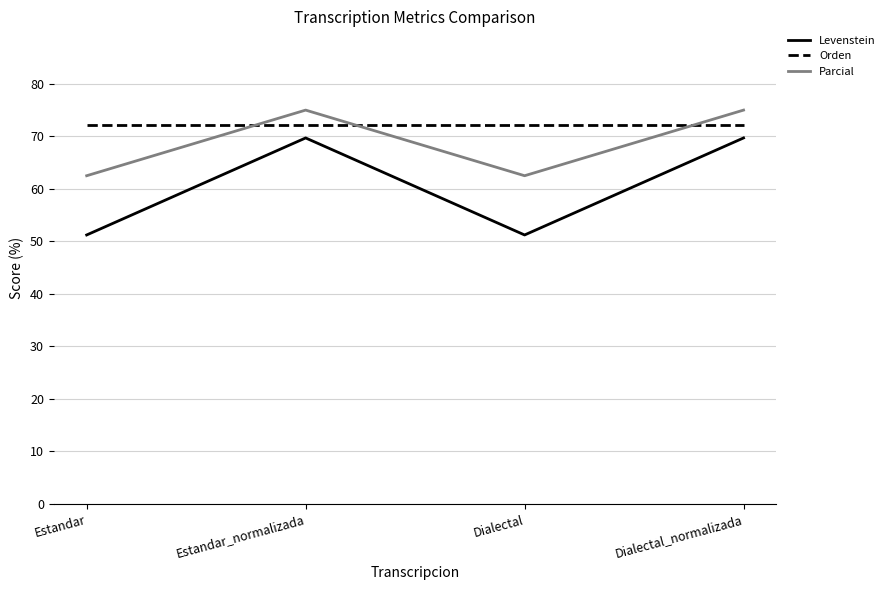

Is the value of Levenstein at Estandar_normalizada greater than the value of Parcial at Dialectal_normalizada?

No